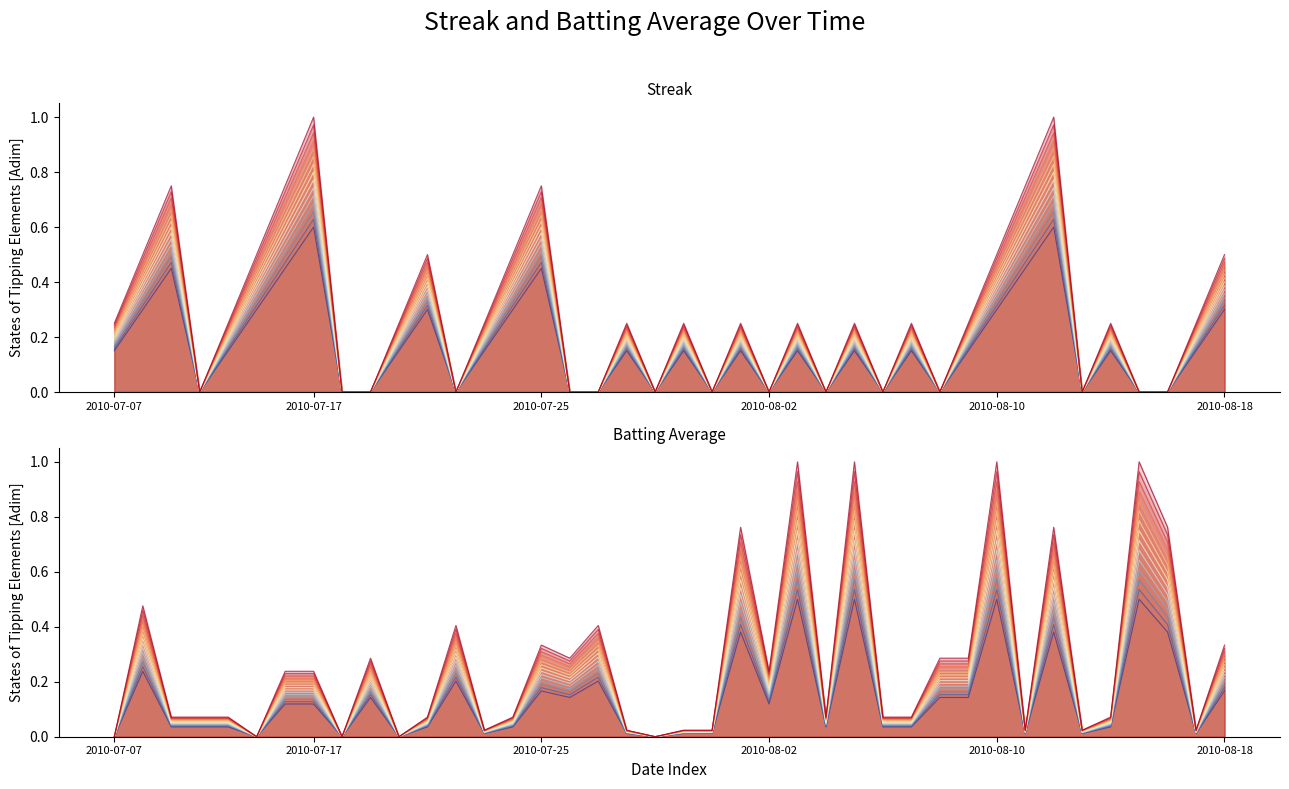

Is it true that Batting Average1 equals 0.0 at 4?

True